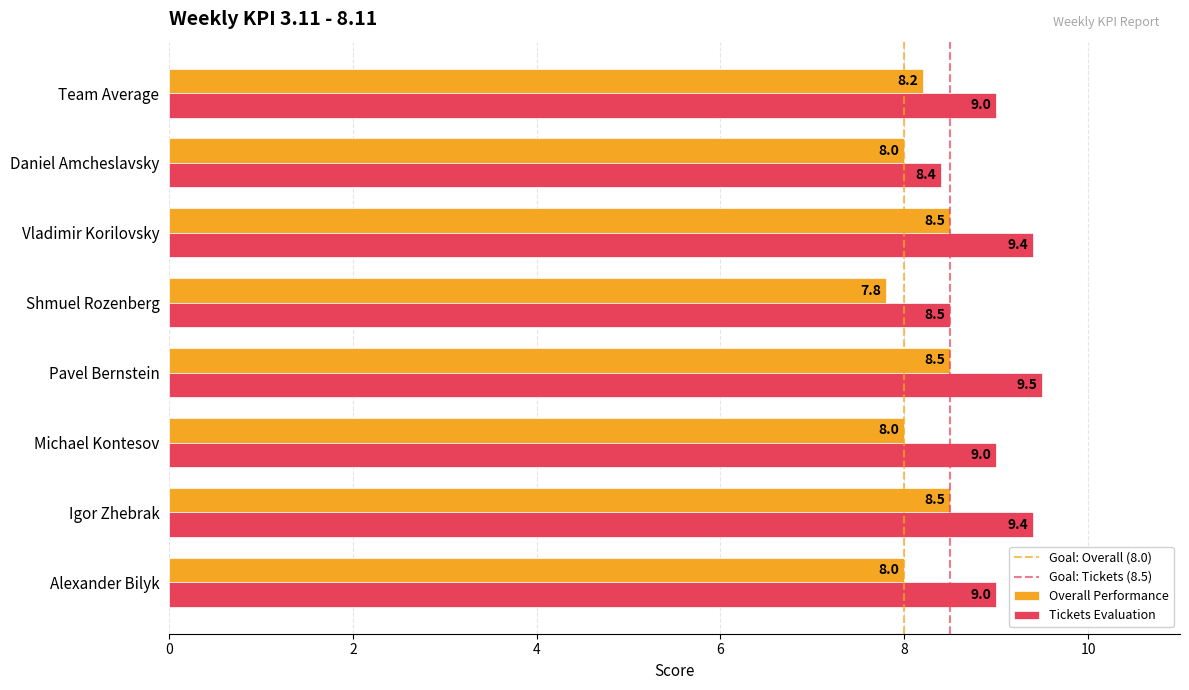

Rank the series by their maximum value, from highest to lowest.

Tickets Evaluation, Overall Performance